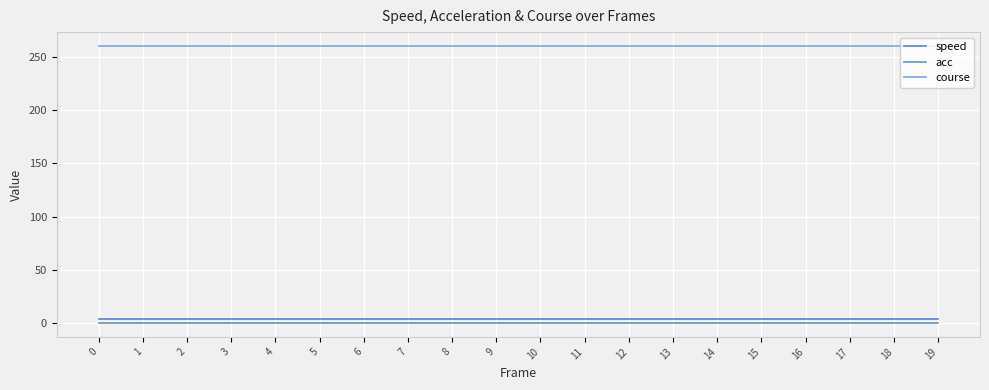

Which series has the largest total across all categories?

course